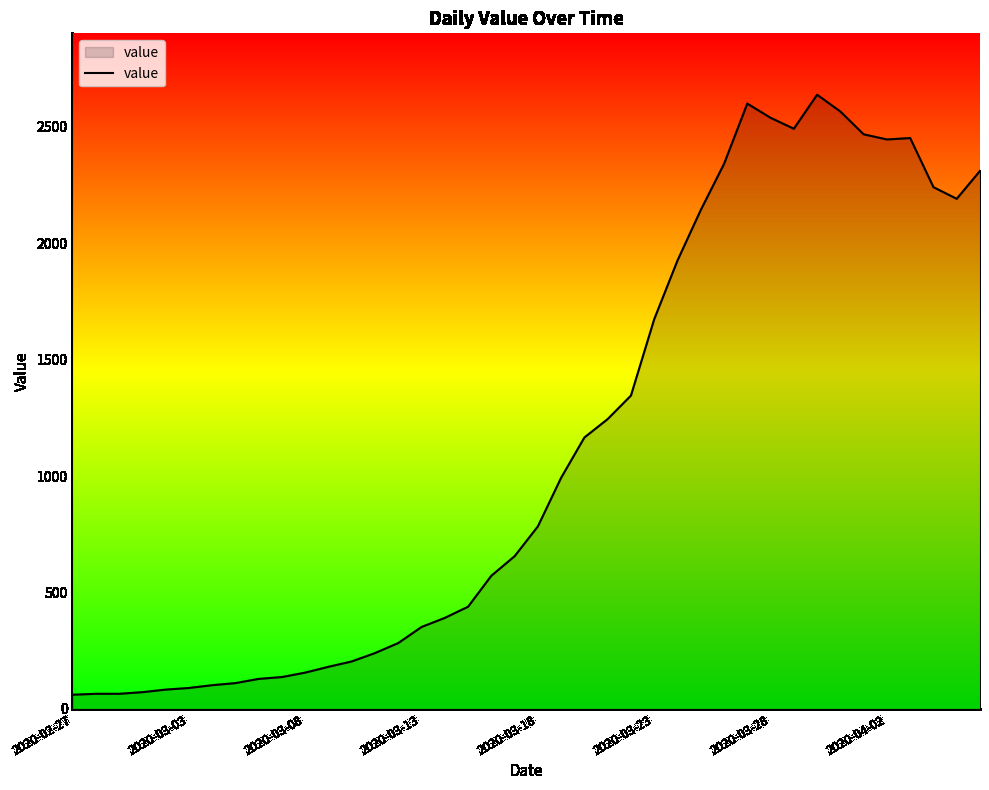

What is the smallest value displayed?

61